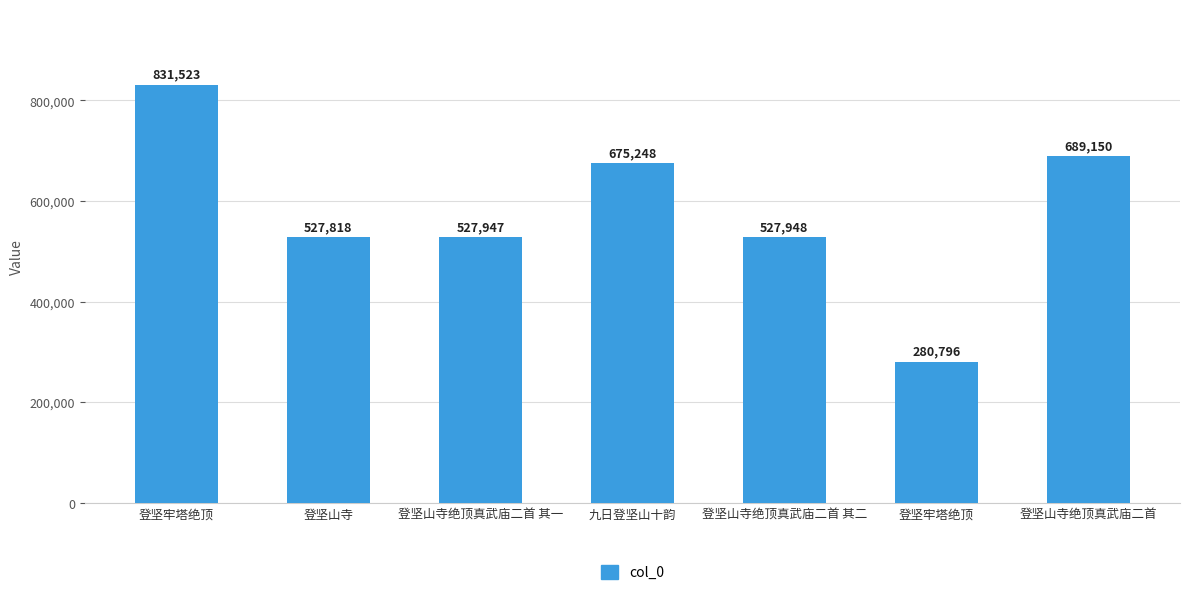

What is the difference between the values at 登坚山寺绝顶真武庙二首 其一 and 登坚山寺绝顶真武庙二首 其二?

1